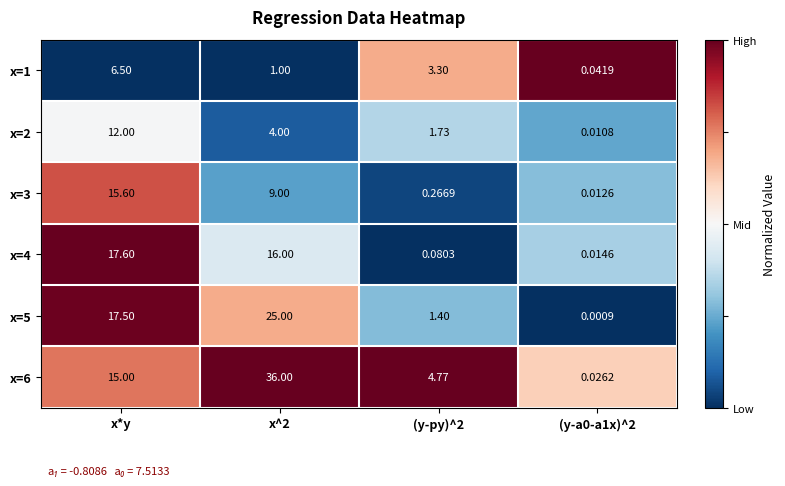

At which label is x=5 closest to 12?

x*y